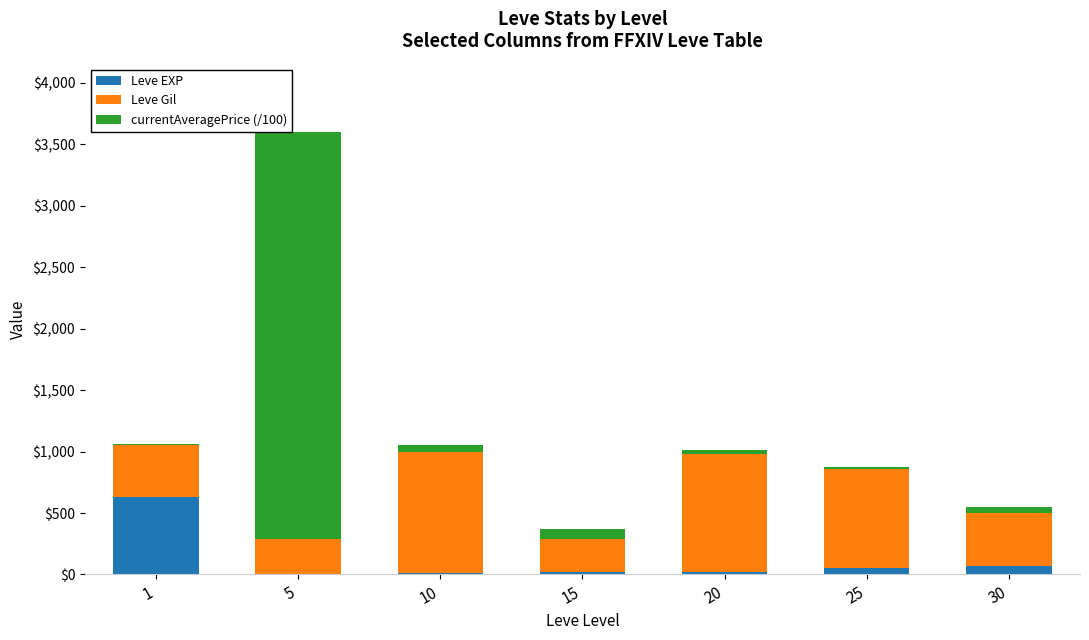

At which category is the sum across all series the highest?

5